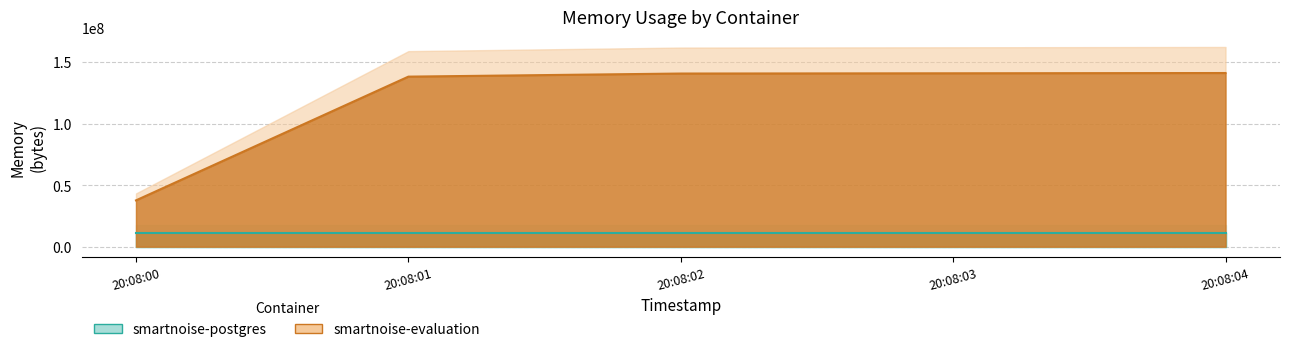

The value at 20:08:03 is 97752987. True or false?

False